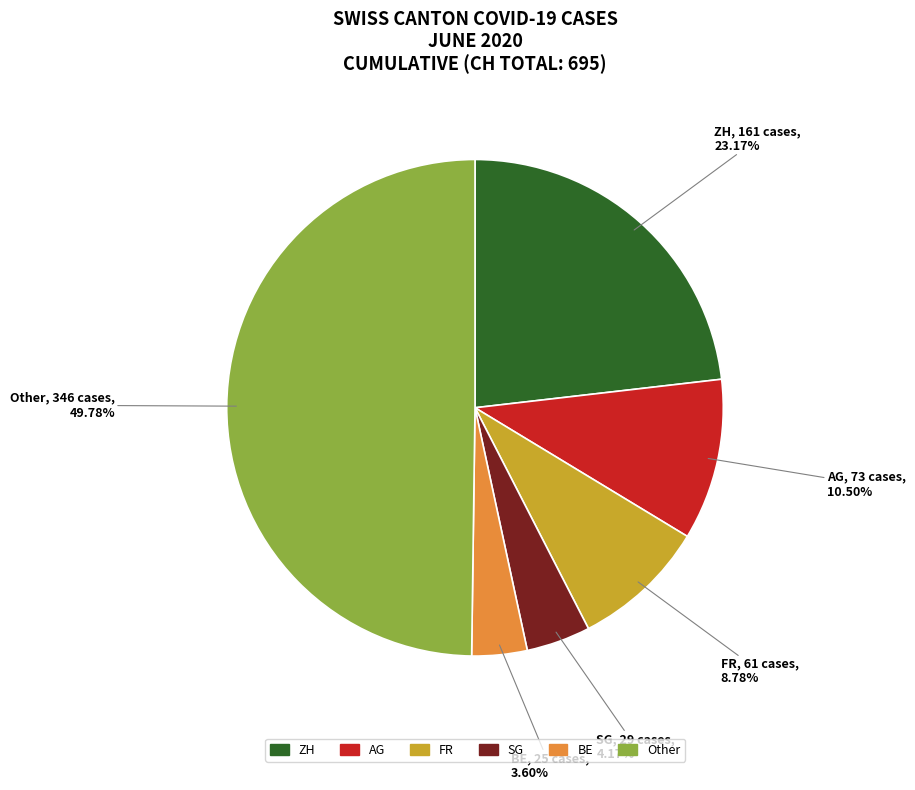

Count the number of slices in the pie.

6